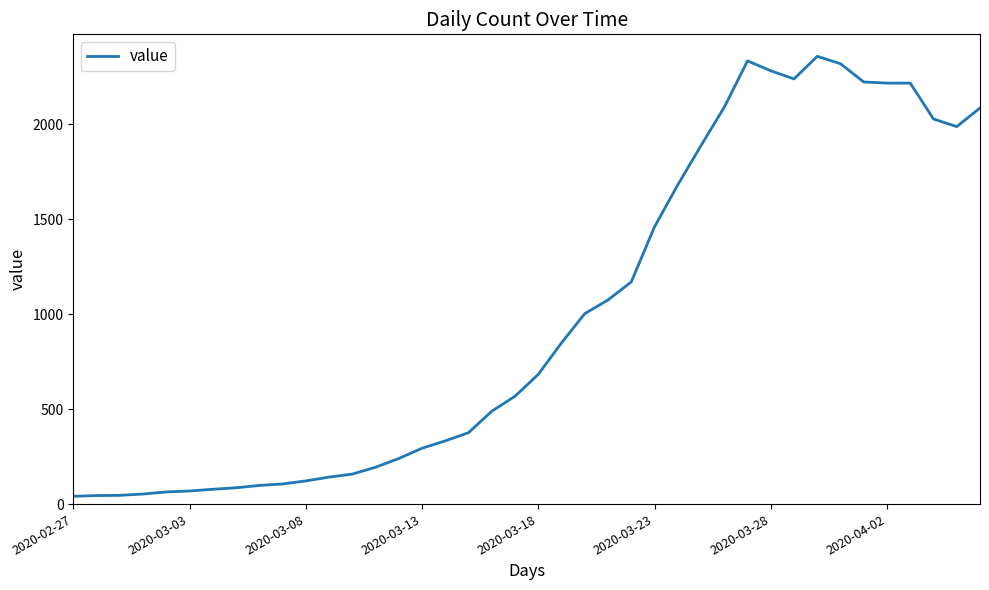

What is the greatest value displayed?

2358